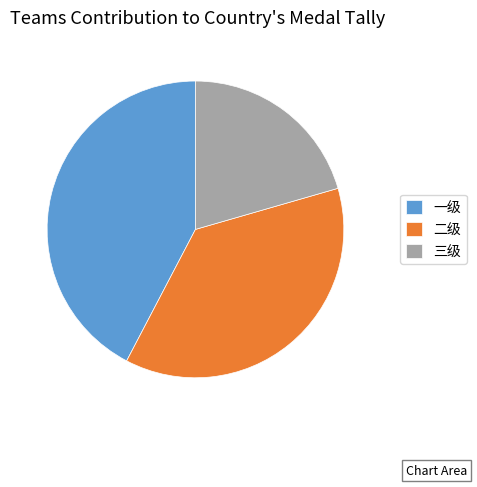

Rank the categories by value from lowest to highest.

三级, 二级, 一级